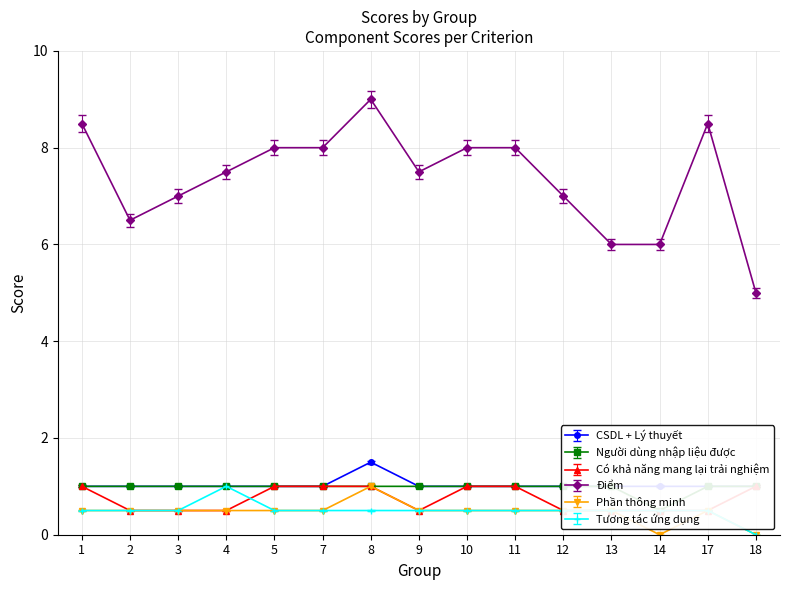

True or false: Điểm and CSDL + Lý thuyết intersect in this chart.

False